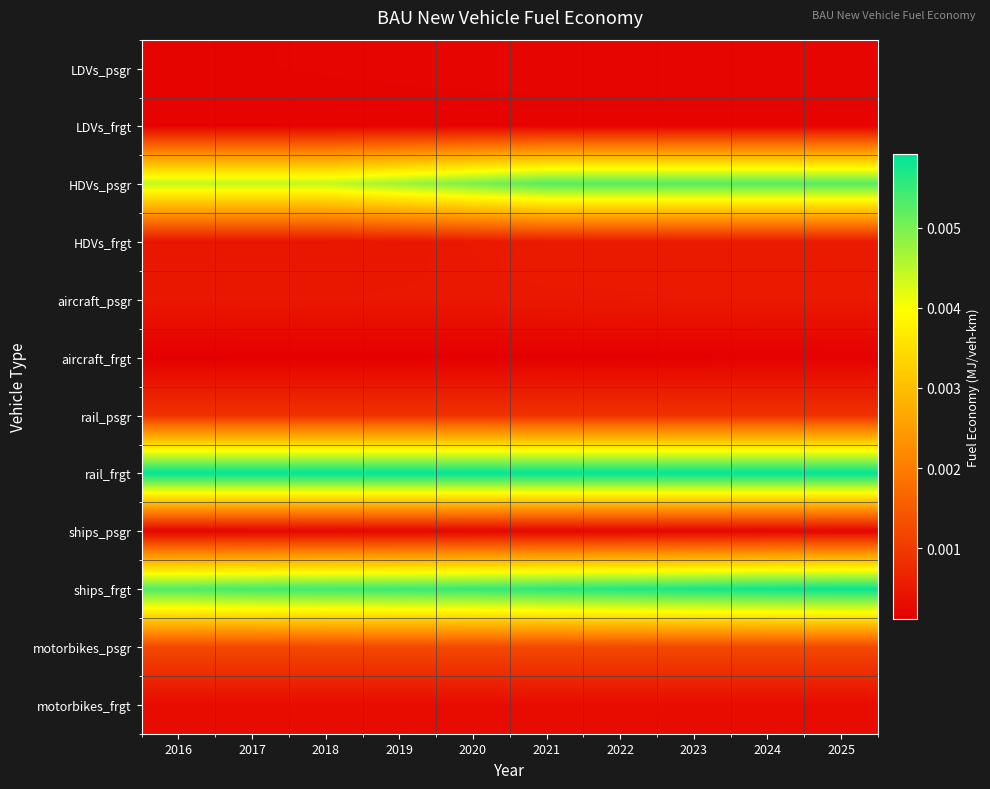

Which has a higher value, 2020 or 2024?

2024